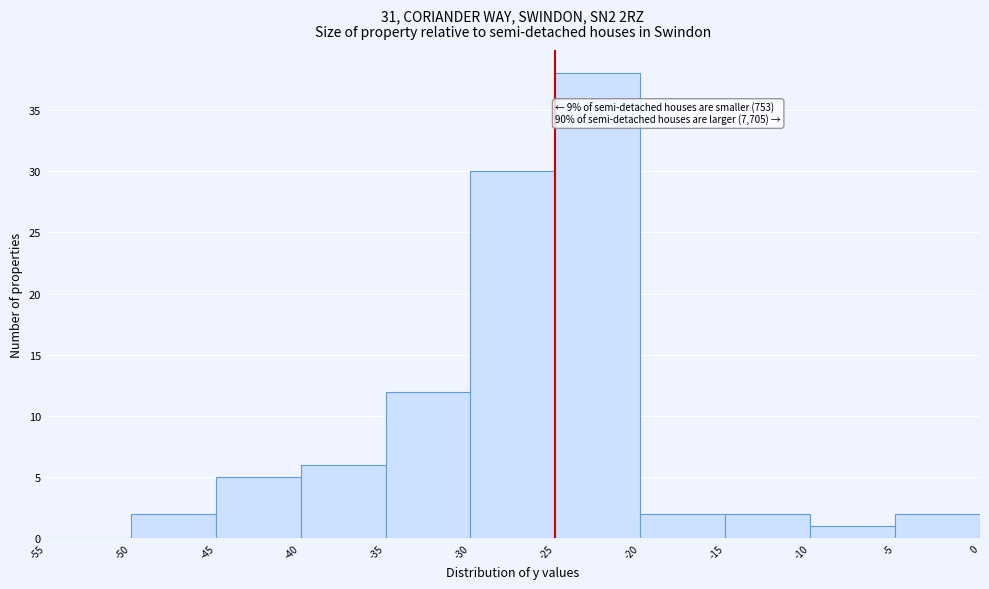

Over which range of the x-axis is the bar tallest?

-25 to -20